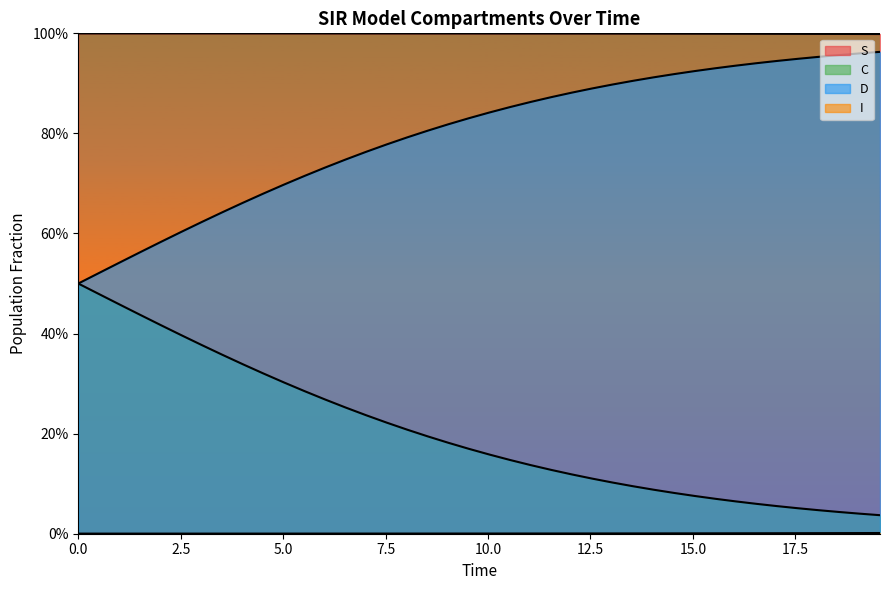

True or false: I and D intersect in this chart.

False